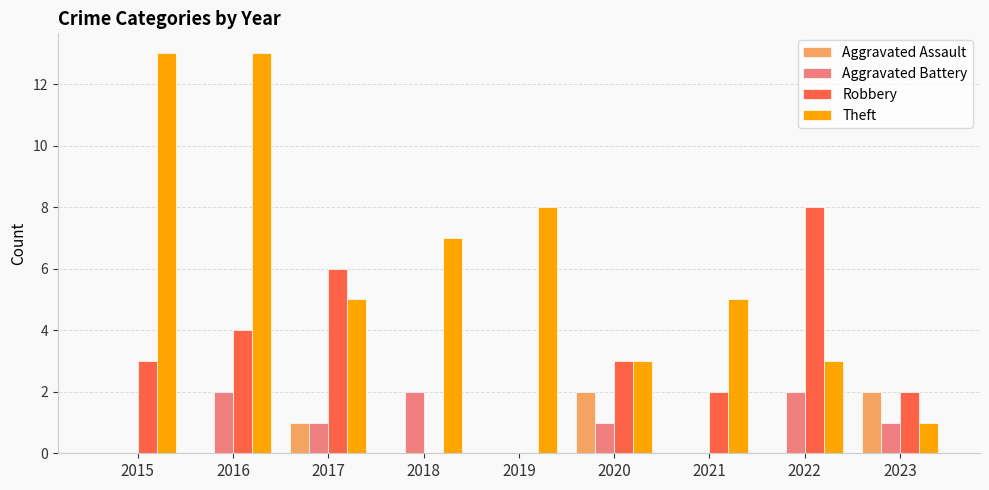

Between 2016 and 2020, which series saw the biggest shift?

Theft